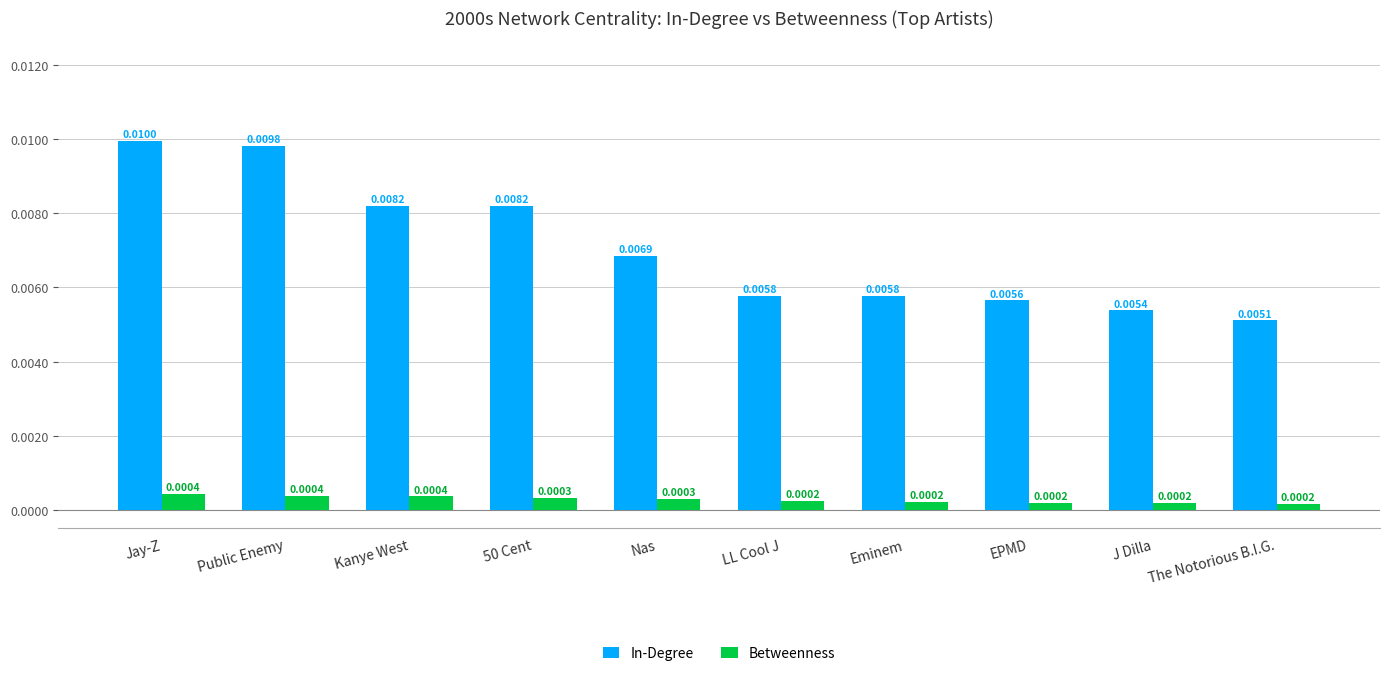

List the series in order of their overall mean, highest first.

In-Degree, Betweenness